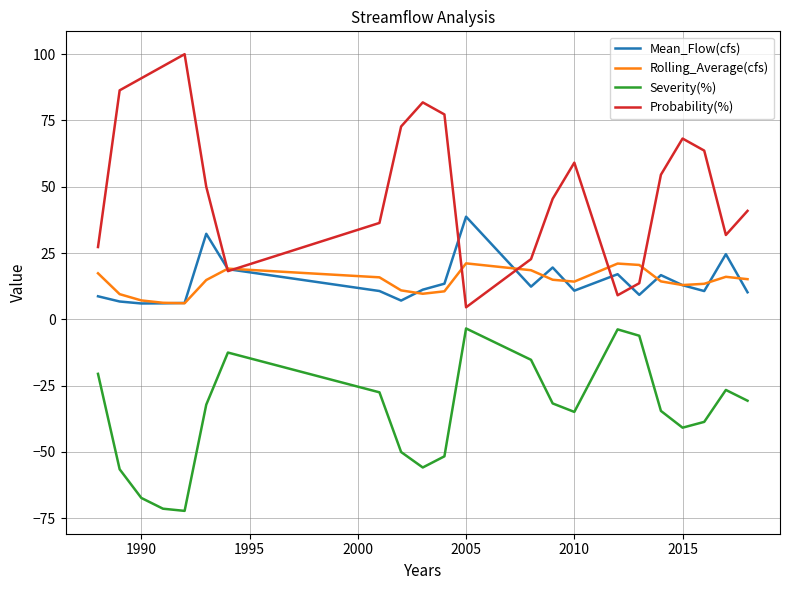

Does the chart display data point markers on the line(s)?

No